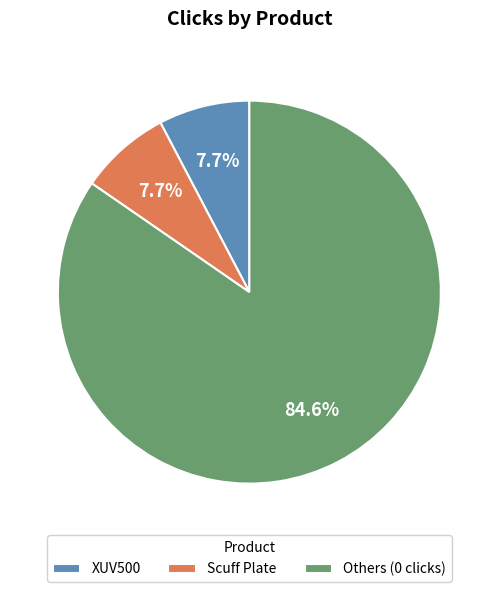

Count the number of slices in the pie.

3